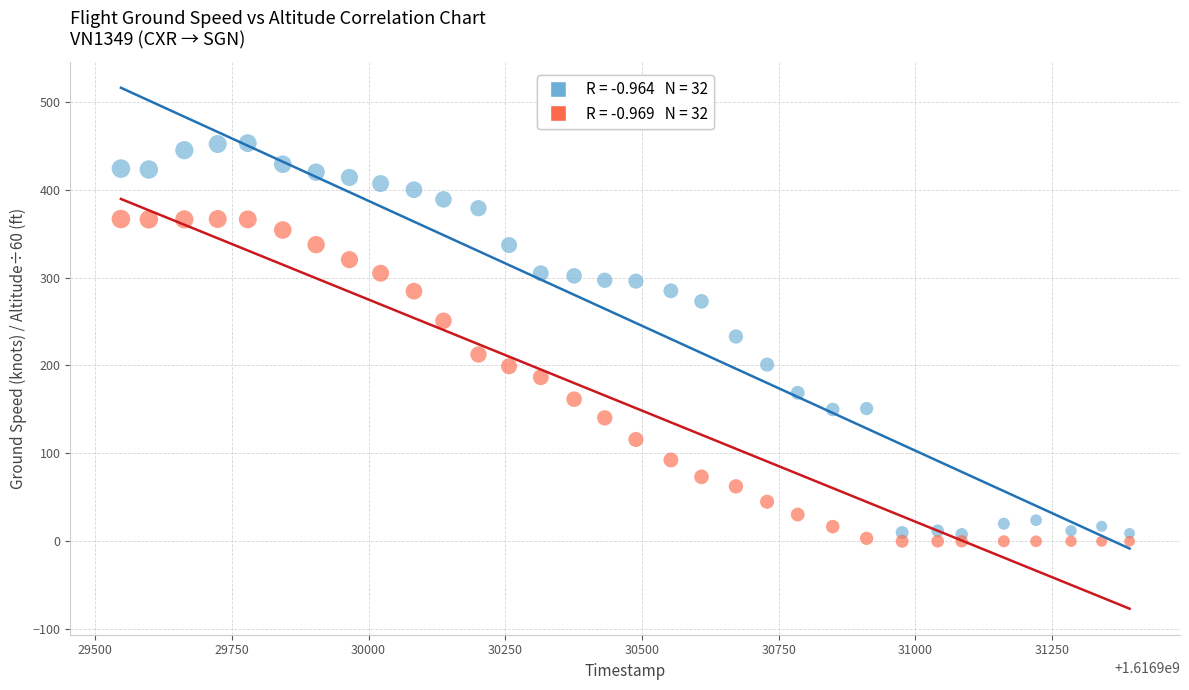

Across all data points, what is the range of X values (max minus min)?

1845.0